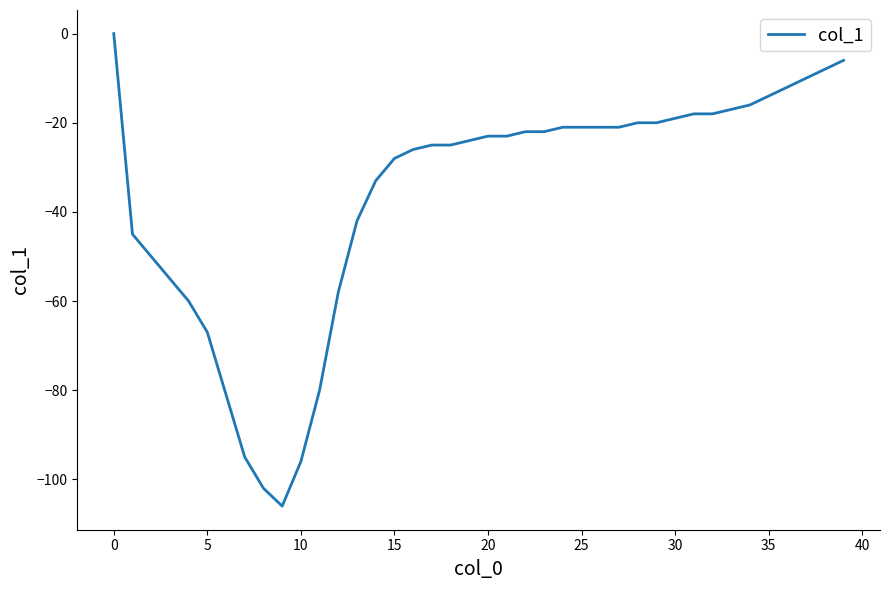

What is the minimum value shown in the chart?

-106